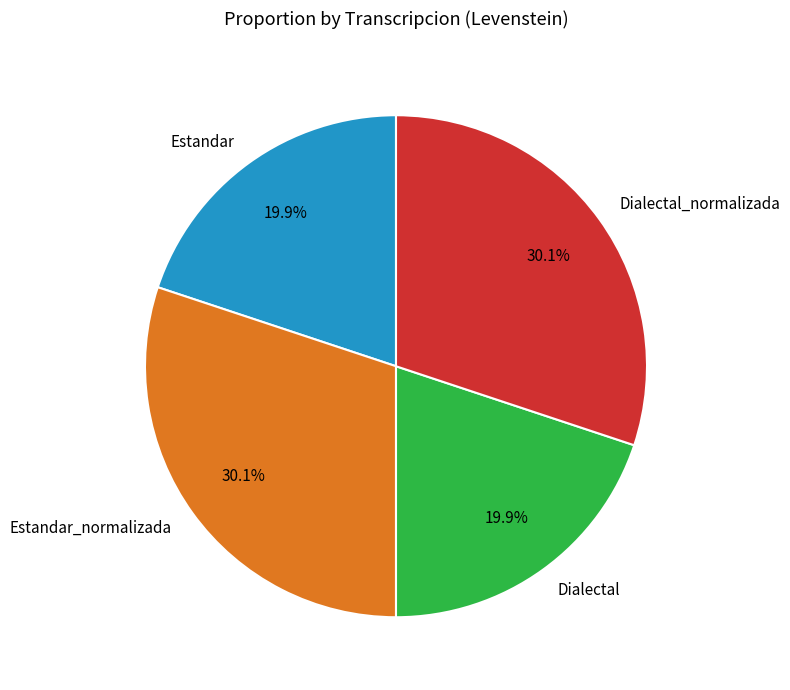

The Estandar_normalizada slice represents 24% of the pie. True or false?

False